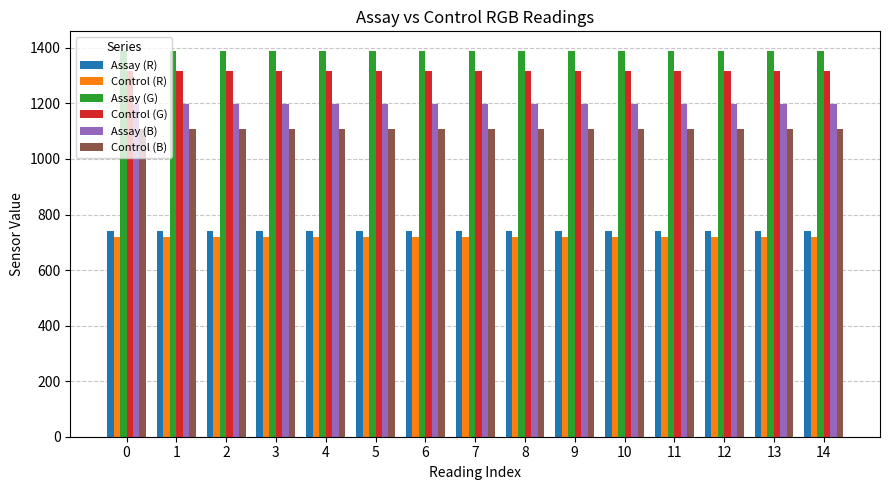

What is the sum of all Assay (B) values?

17984